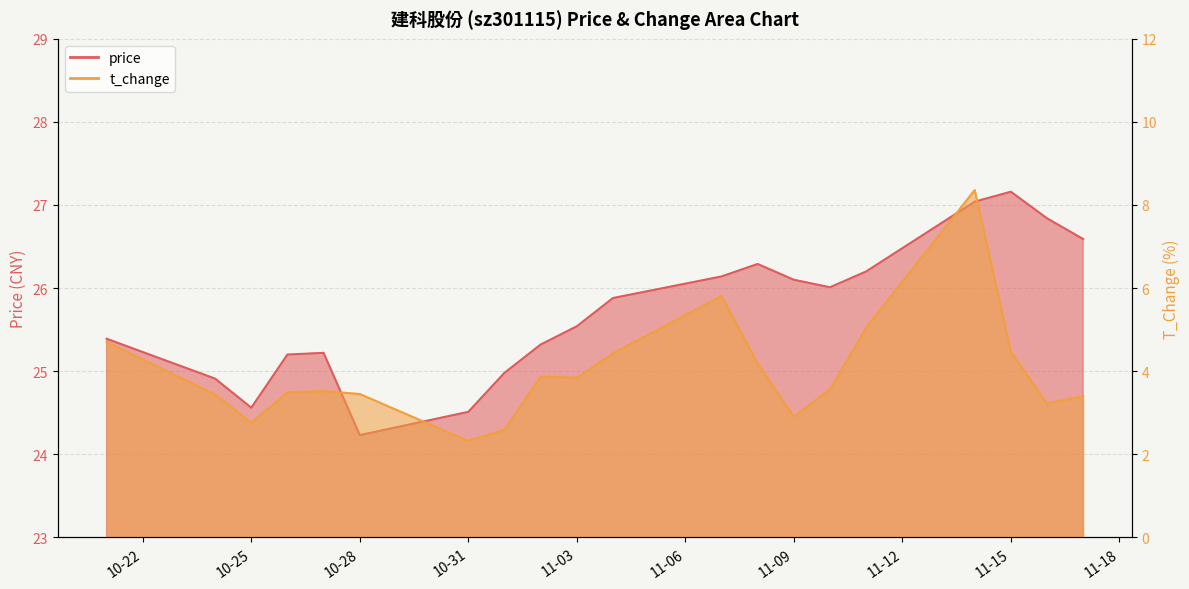

At which category is the sum across all series the highest?

2022-11-14